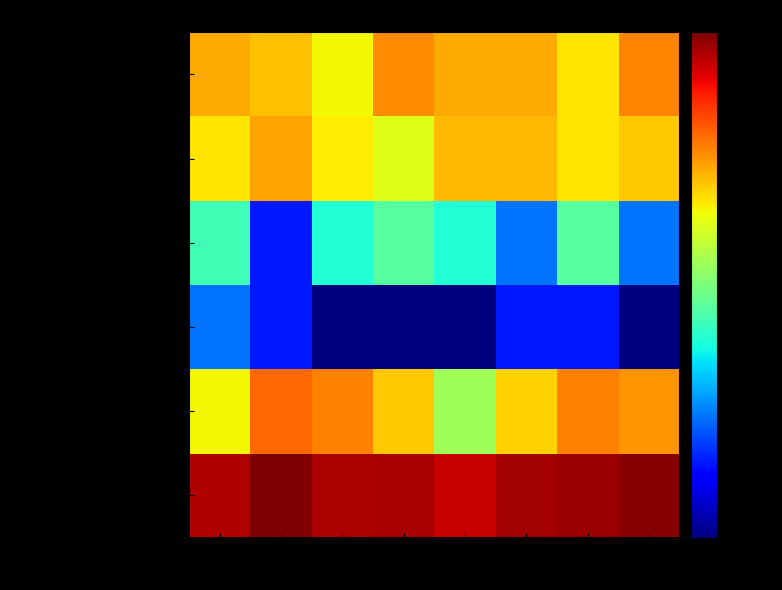

Reading left to right, what are all the values shown in this chart?

Aggravated Assault: 2015=28.0	2016=25.0	2017=19.0	2018=32.0	2019=28.0	2020=28.0	2021=21.0	2022=33.0
Aggravated Battery: 2015=21.0	2016=29.0	2017=20.0	2018=17.0	2019=26.0	2020=26.0	2021=21.0	2022=24.0
Criminal Sexual Assault: 2015=7.0	2016=2.0	2017=6.0	2018=8.0	2019=6.0	2020=3.0	2021=8.0	2022=3.0
Homicide: 2015=3.0	2016=2.0	2017=0.5	2018=0.5	2019=0.5	2020=2.0	2021=2.0	2022=1.0
Robbery: 2015=19.0	2016=38.0	2017=34.0	2018=24.0	2019=12.0	2020=23.0	2021=34.0	2022=31.0
Total: 2015=78.0	2016=96.0	2017=79.0	2018=81.0	2019=72.0	2020=82.0	2021=86.0	2022=92.0